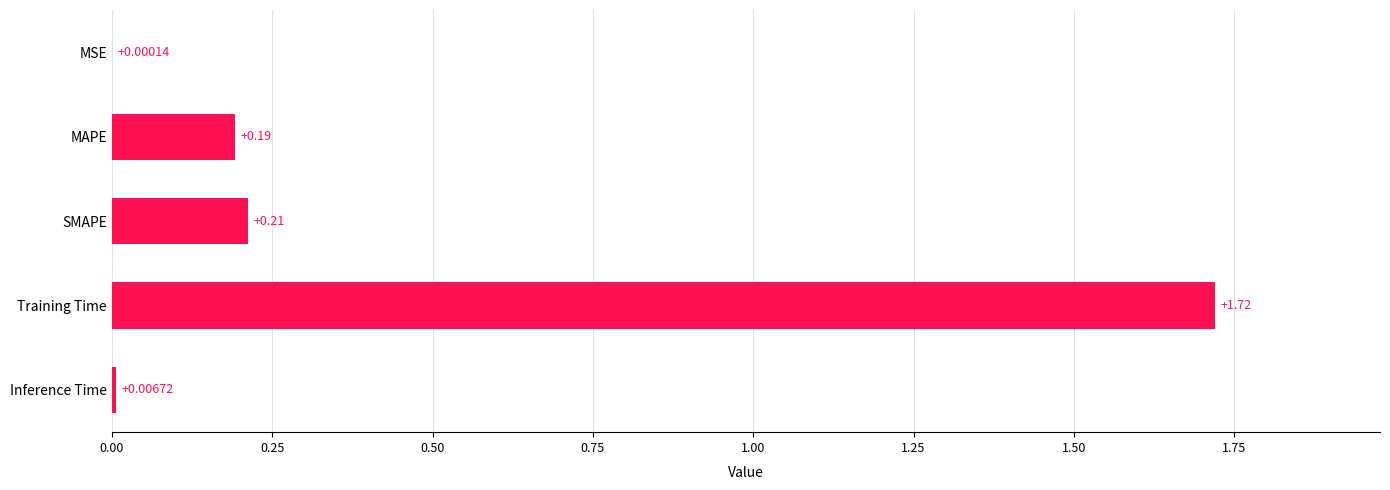

What is the sum of all values?

2.1